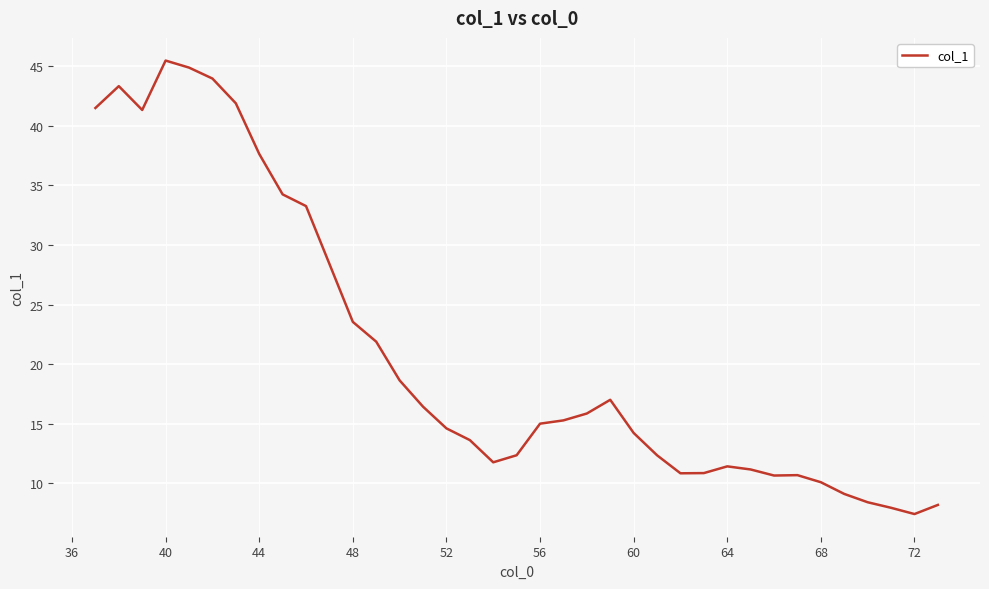

What is the greatest value displayed?

45.5